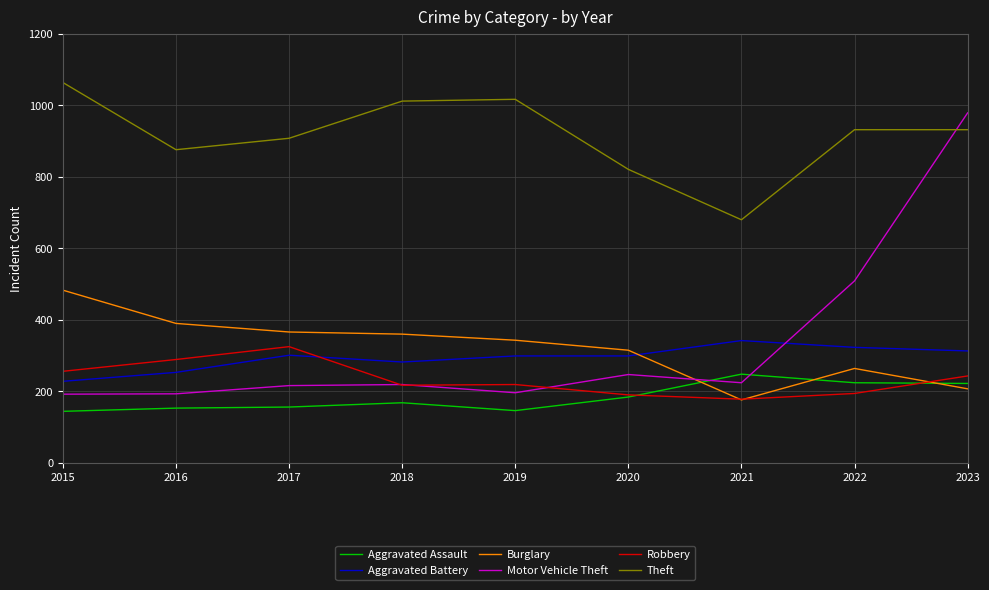

How many intersections are there between Burglary and Aggravated Battery?

1